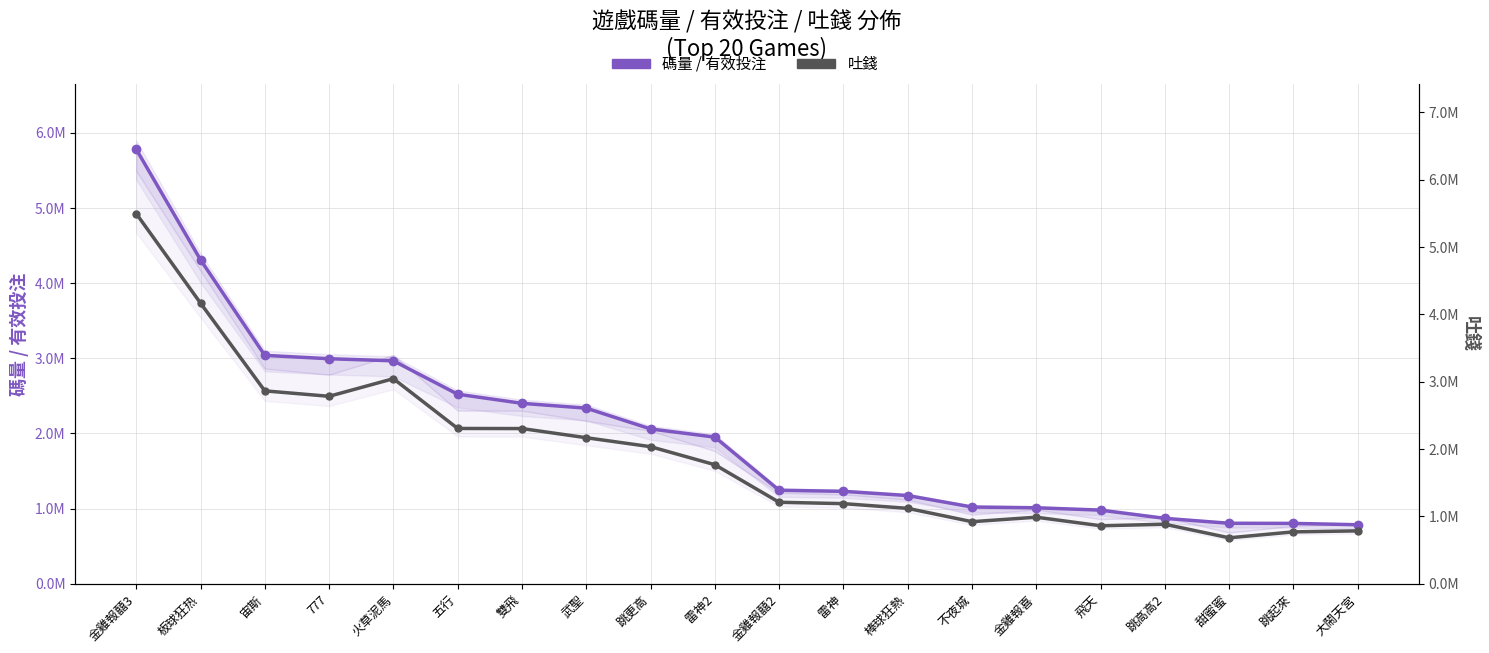

What is the label of the 16th point from the right?

火草泥馬